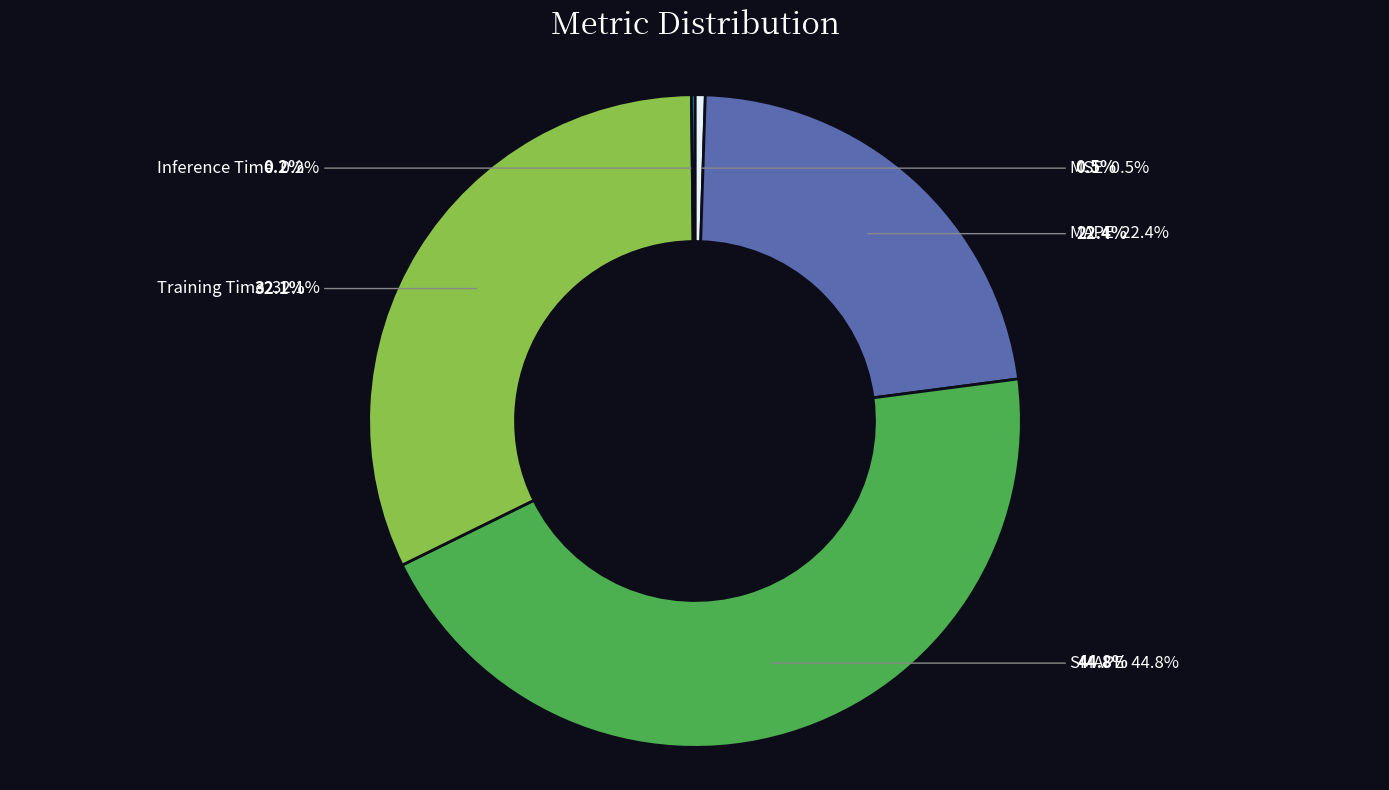

Does Inference Time represent more than half of the total?

No